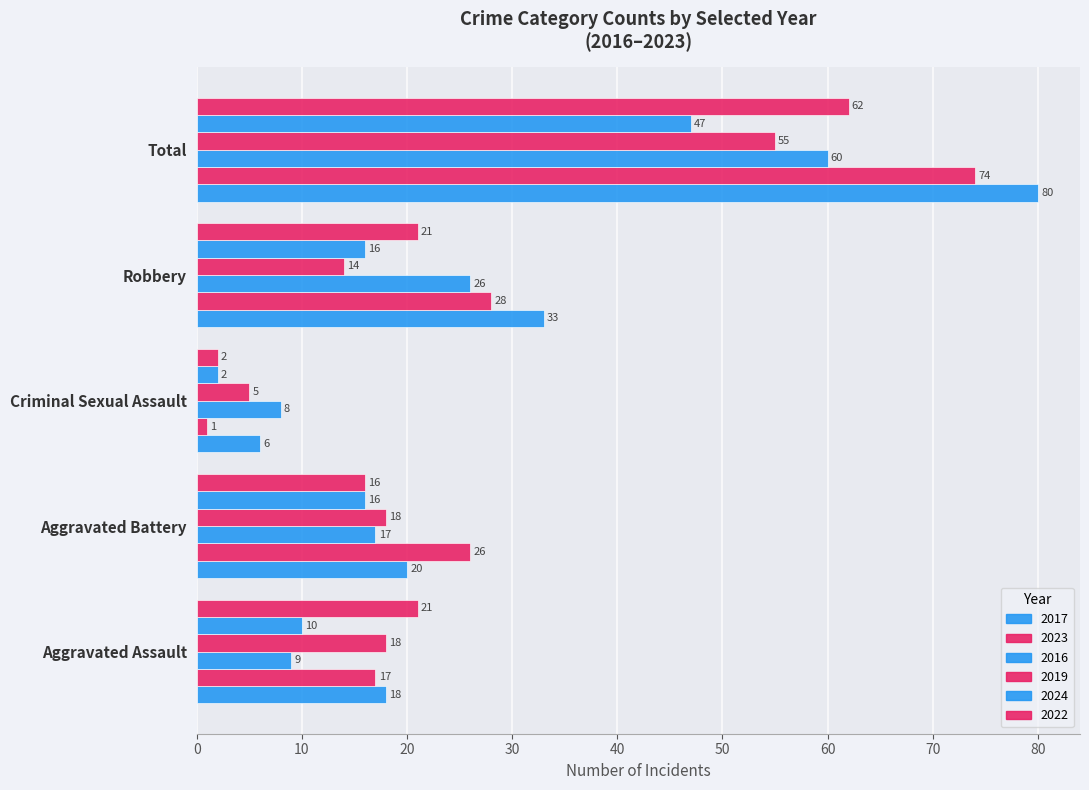

What is the value of the 2018 bar at the 4th from the left?

14